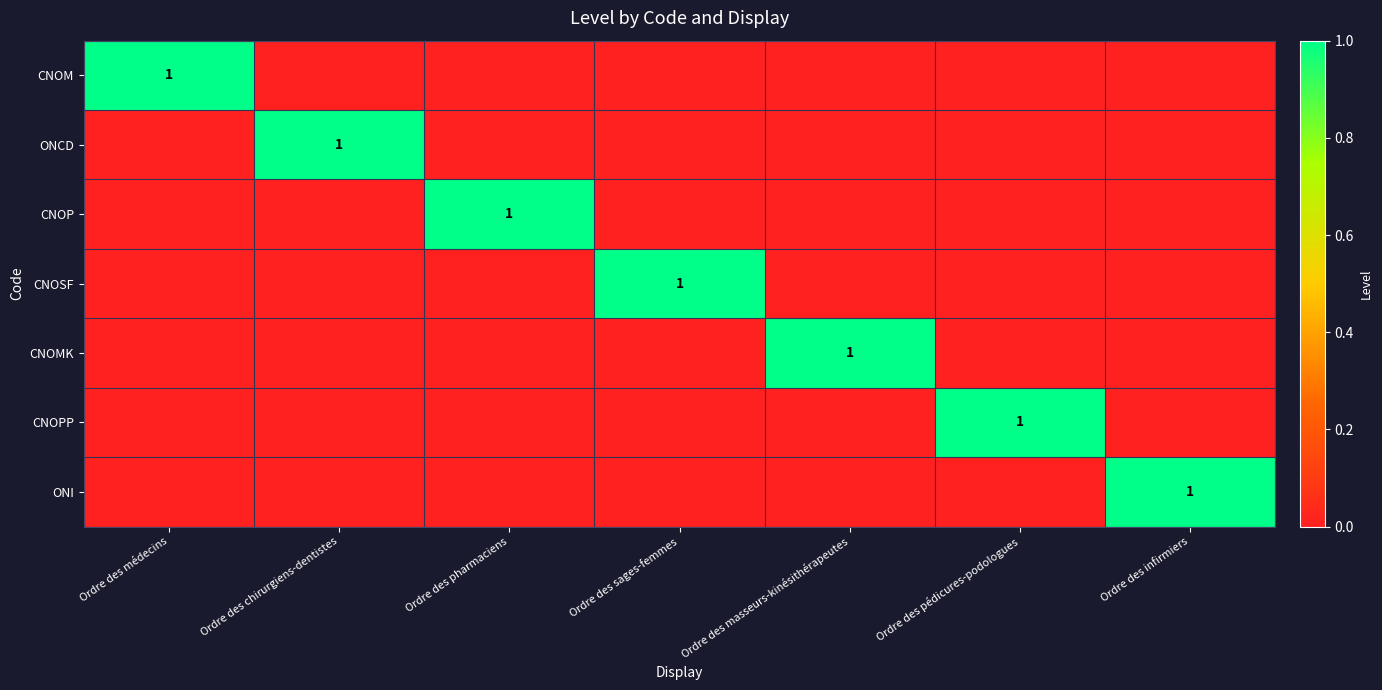

How many data points does each series have?

7